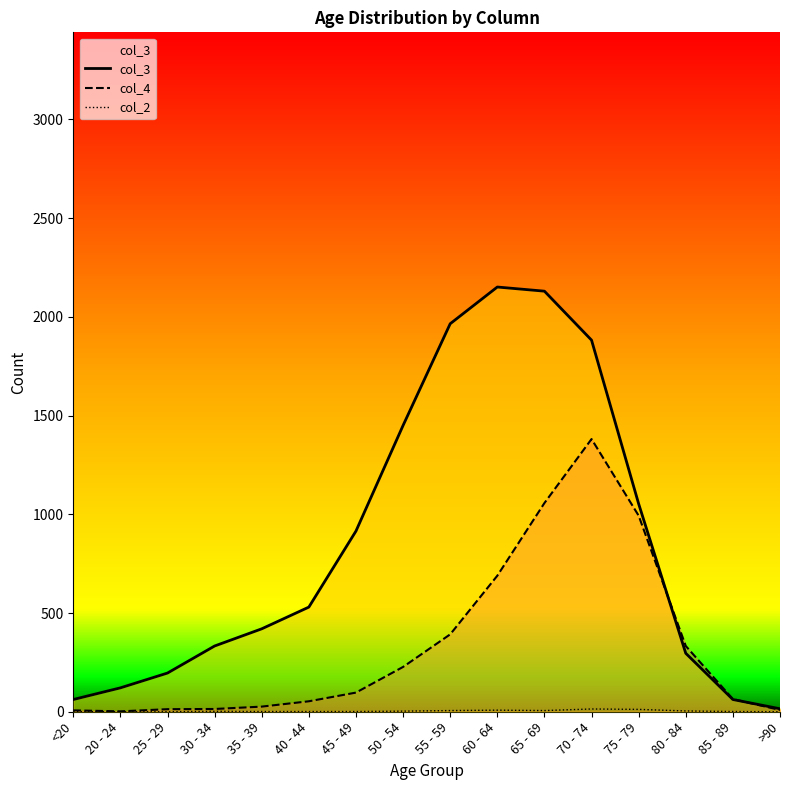

What are all the series names shown in the legend?

col_4, col_3, col_2